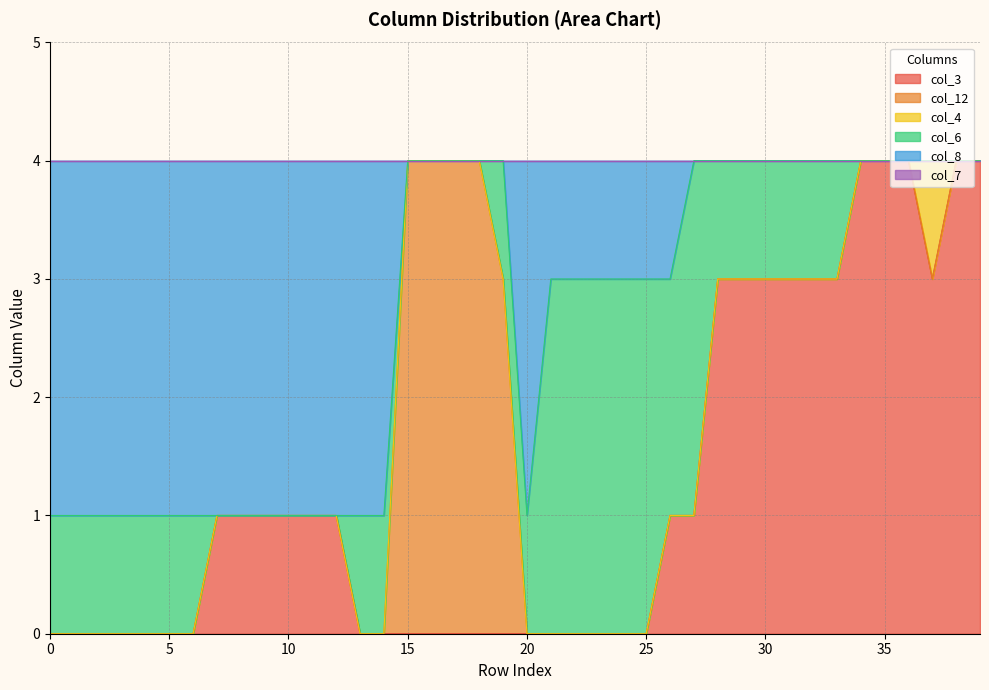

Rank the series by their maximum value, from lowest to highest.

col_7, col_4, col_6, col_8, col_3, col_12